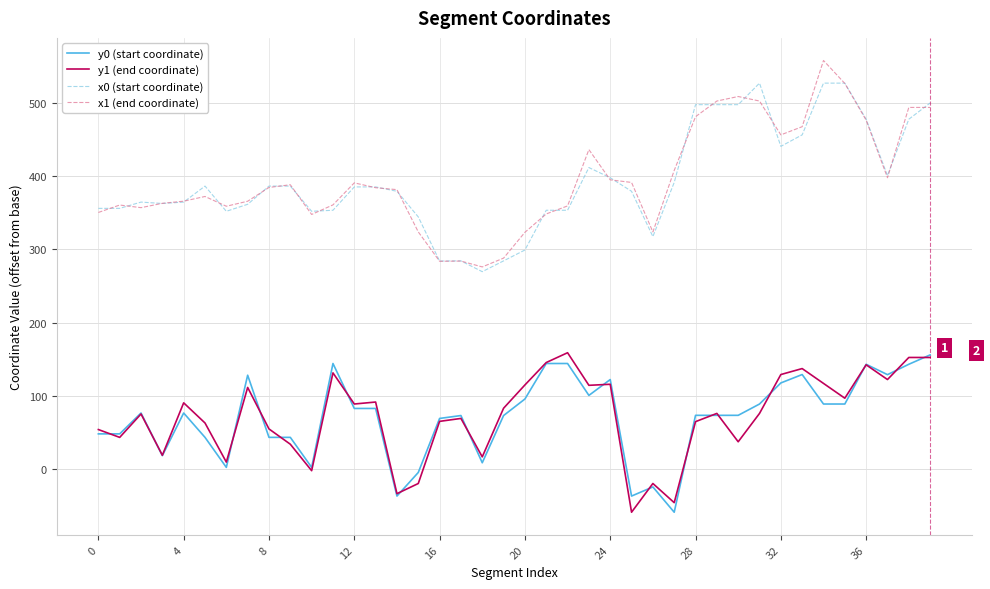

True or false: y0 (start coordinate) and x0 (start coordinate) cross at least once.

False